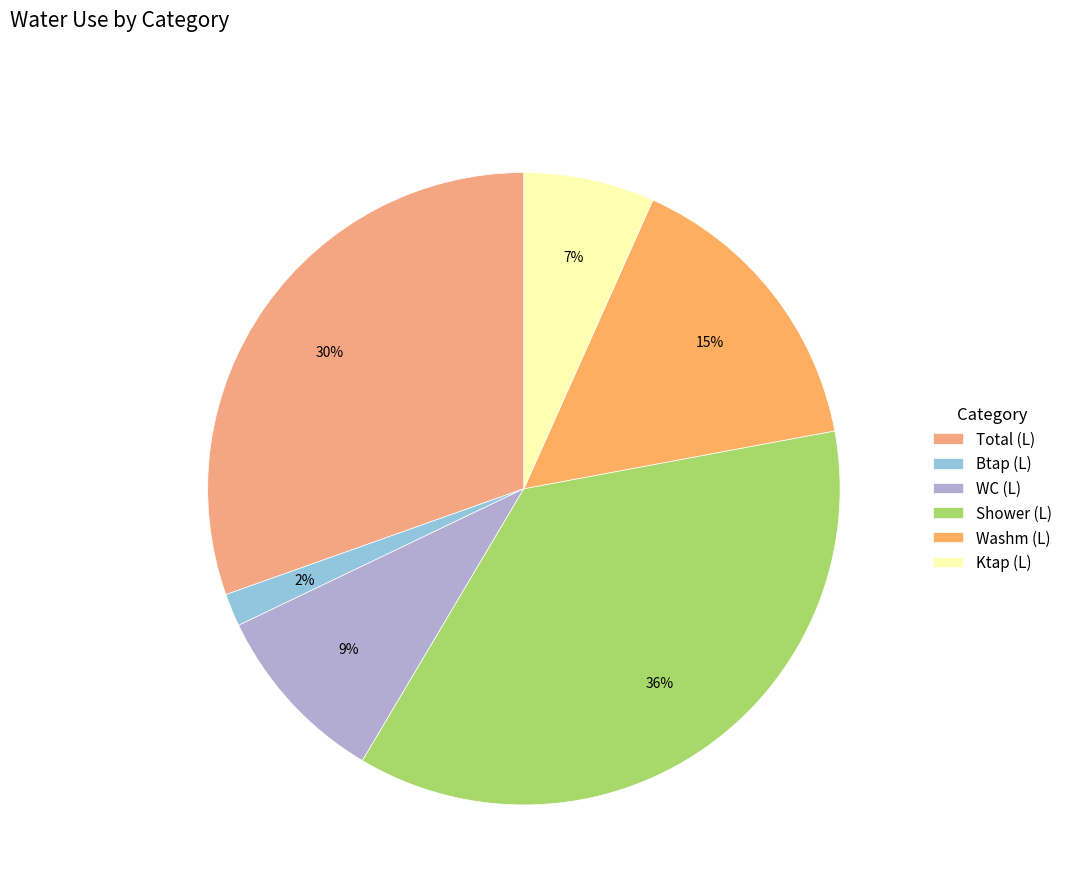

To the nearest percent, what portion does Btap (L) represent?

2%